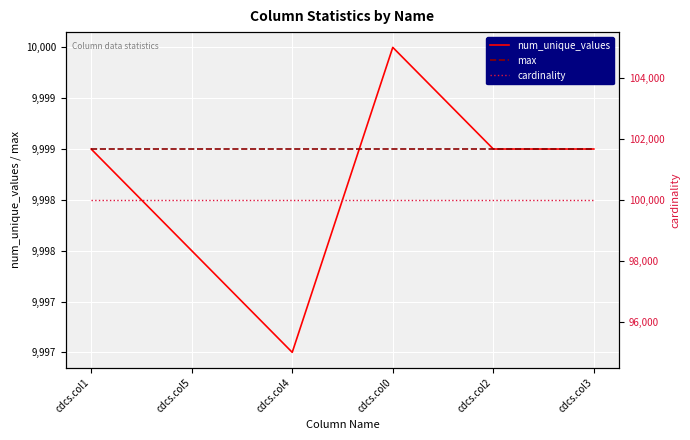

Which series ends up on top after the final intersection of num_unique_values and max?

num_unique_values